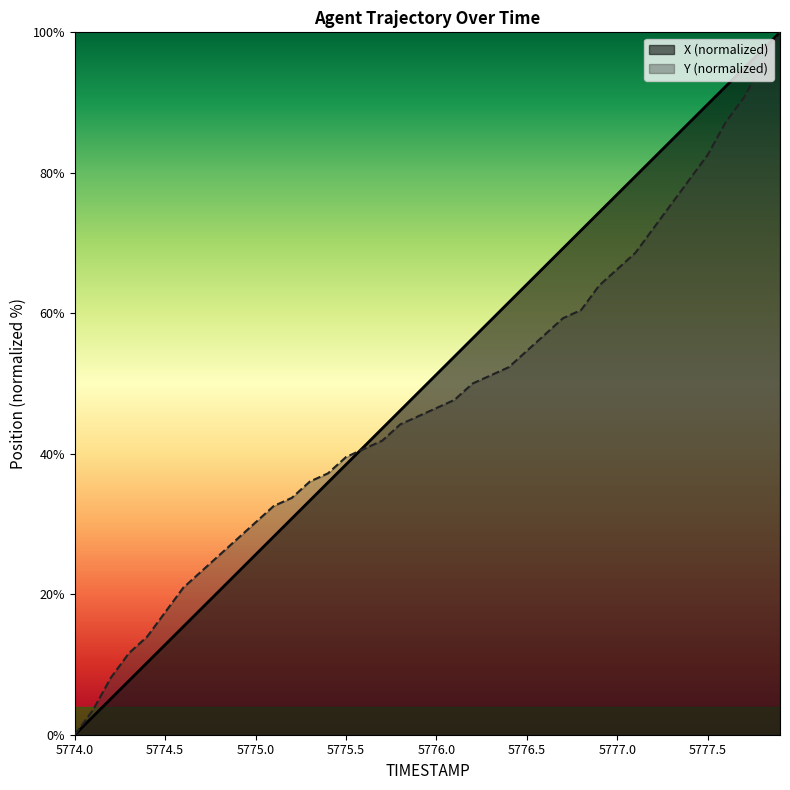

How many values in the X series are below 51?

20